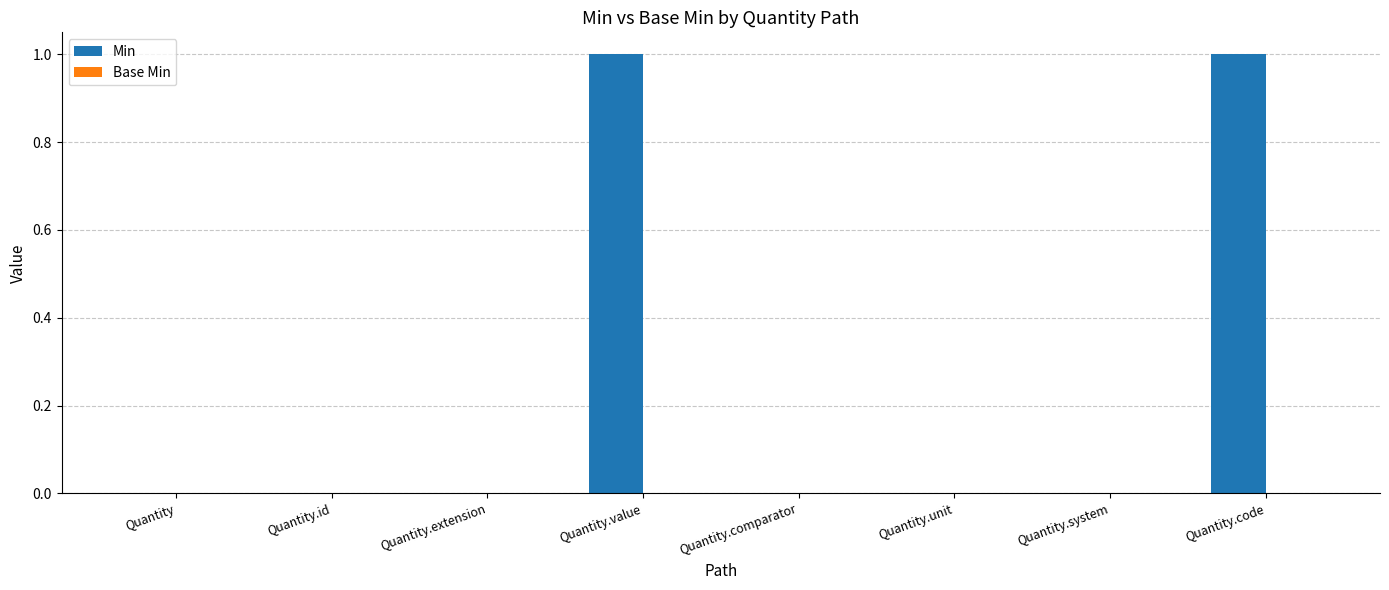

How many series are shown in this chart?

1